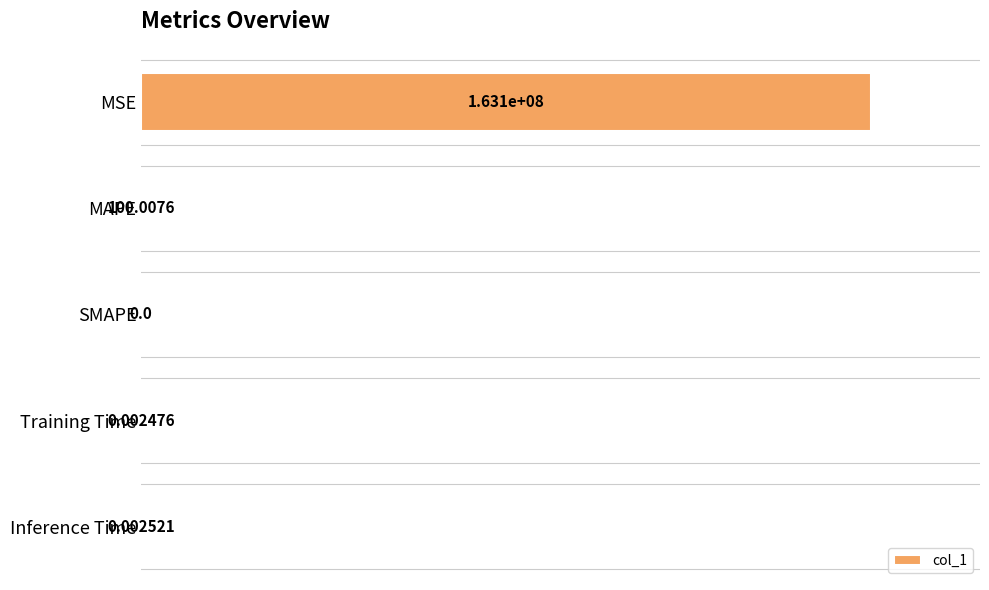

What is the sum of all values?

1.0